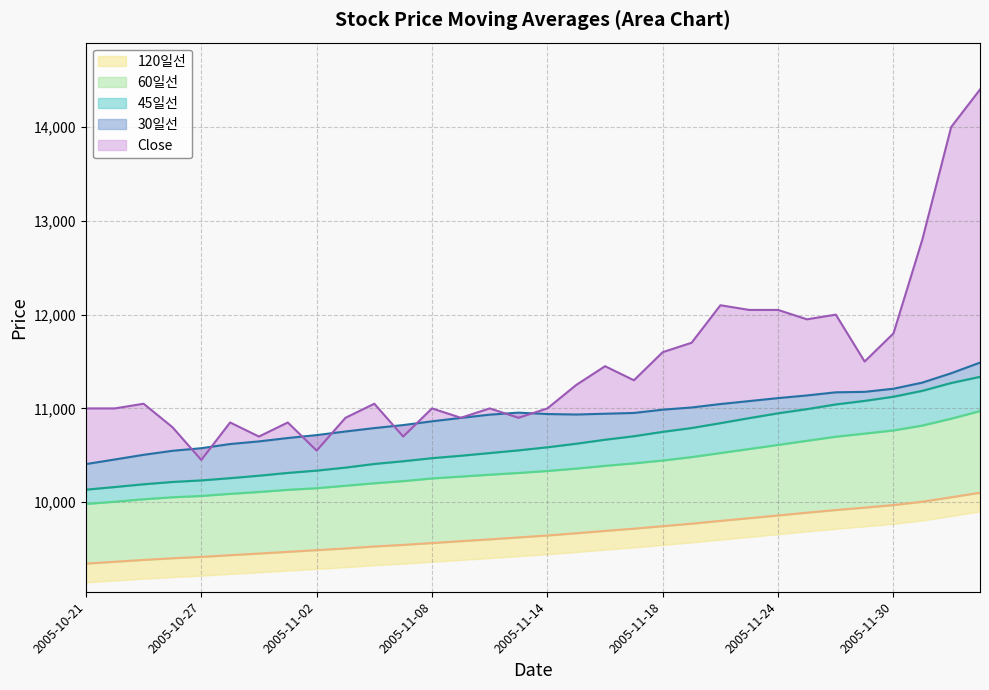

True or false: Close and 60일선 cross at least once.

False